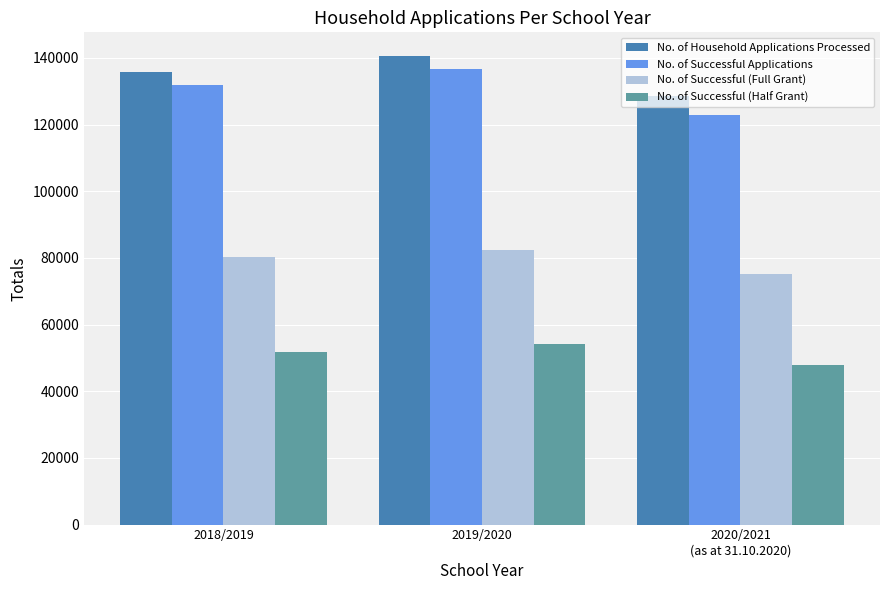

The value of No. of Successful (Full Grant) at 2018/2019 is 48787. True or false?

False